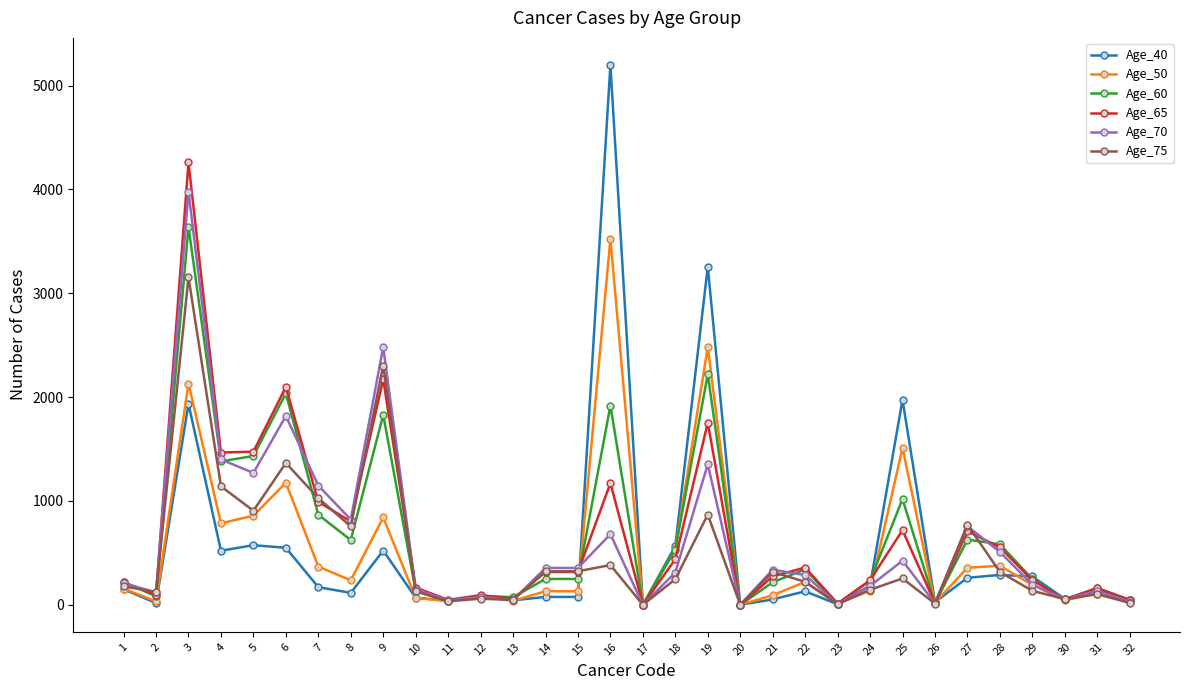

The value of Age_75 at 7 is 655. True or false?

False